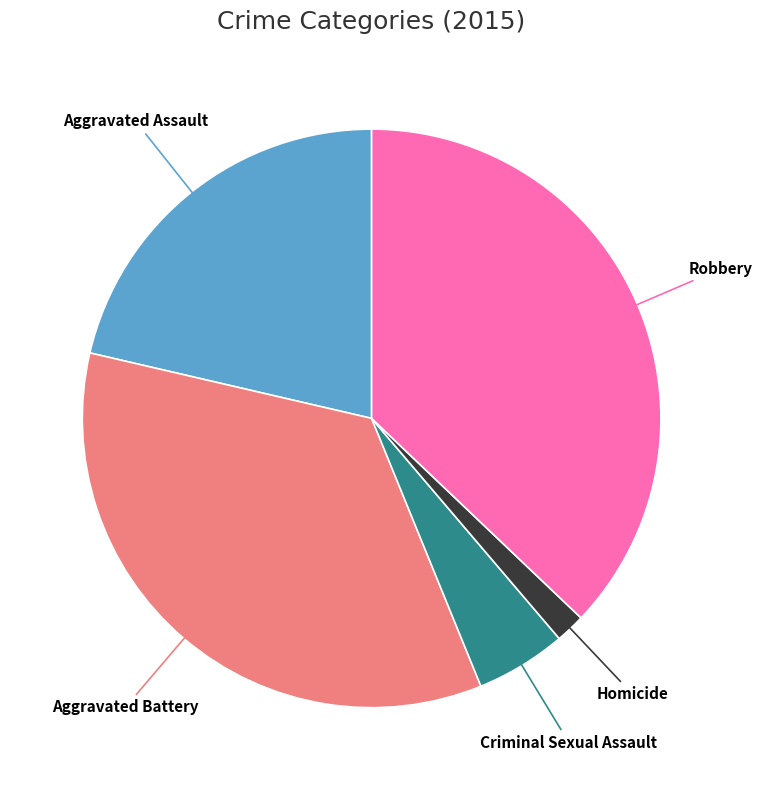

Does any single category account for the majority?

No